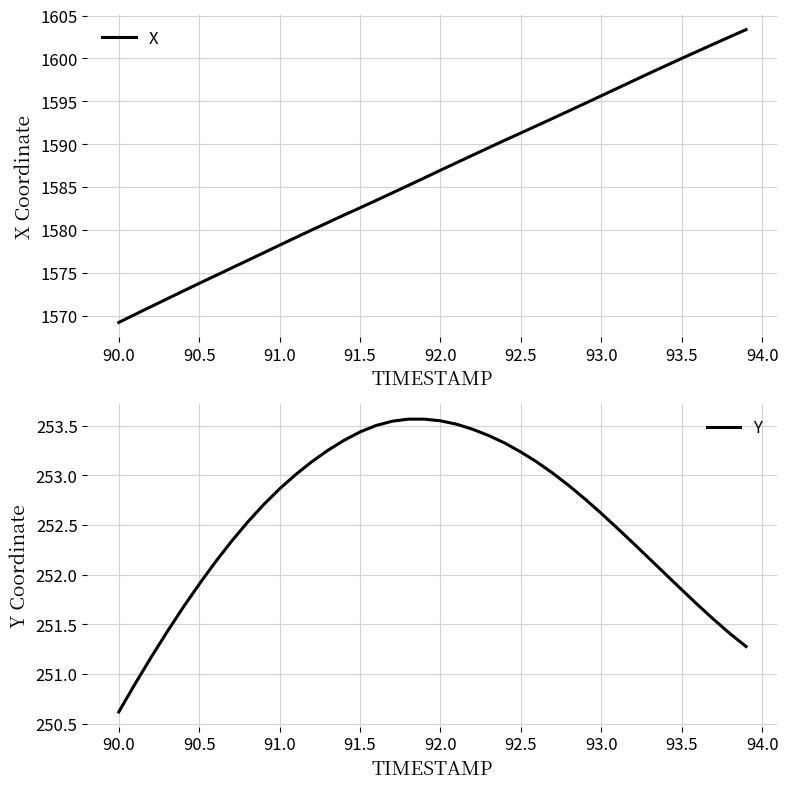

True or false: X has a value of 1591.3 at 92.5.

True